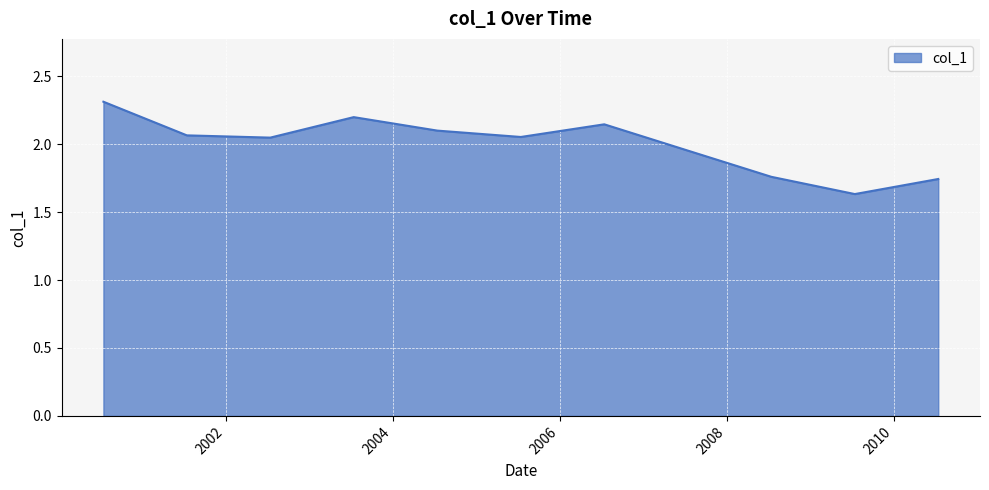

What is the maximum value shown in the chart?

2.3